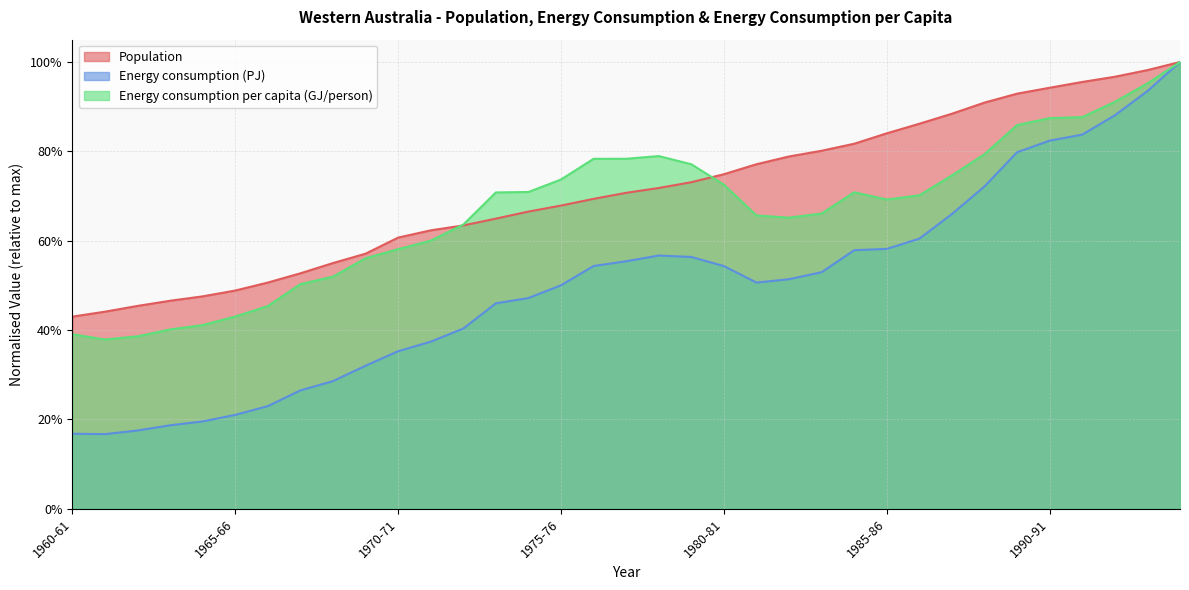

What position from the right is 1973-74?

22